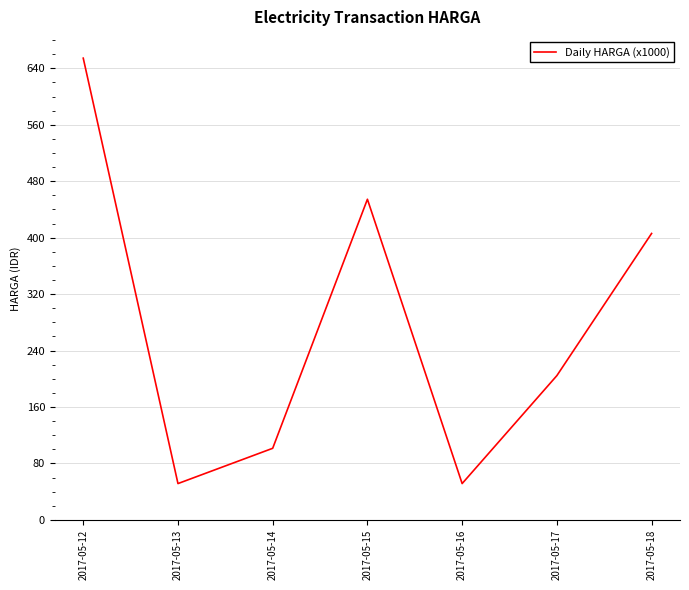

Where is the data nearest to the value 353?

2017-05-18